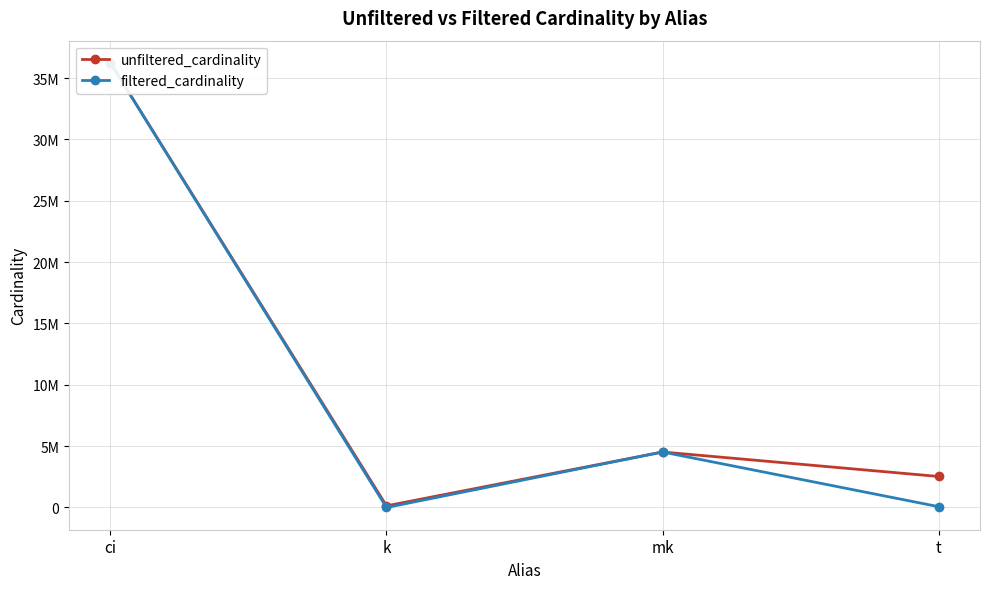

True or false: unfiltered_cardinality and filtered_cardinality cross at least once.

False